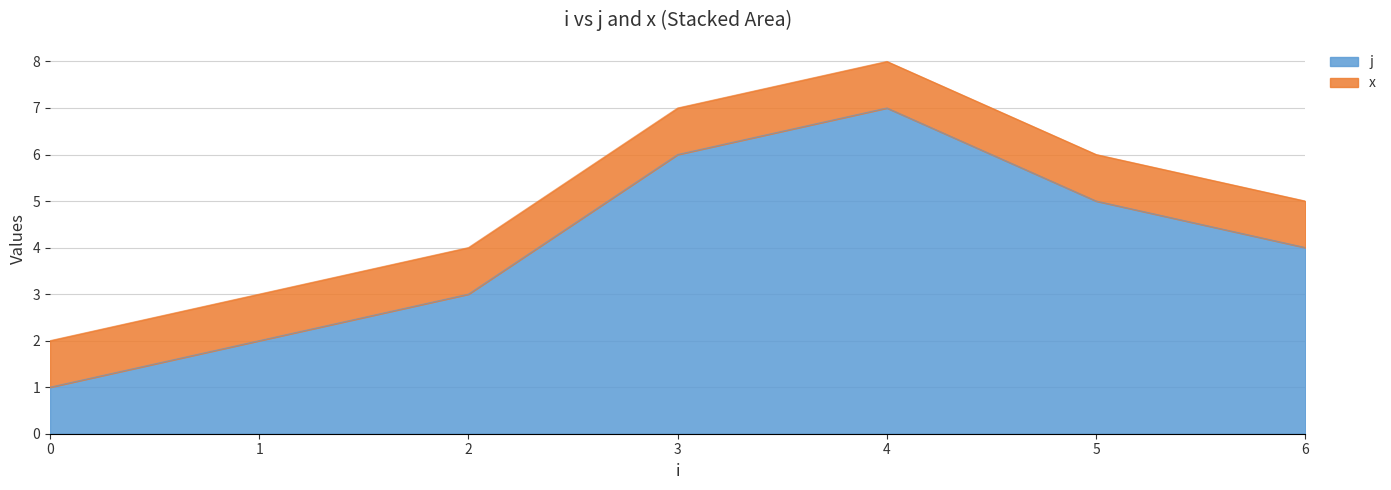

Reading right to left, list all the values displayed in this chart.

4	5	7	6	3	2	1